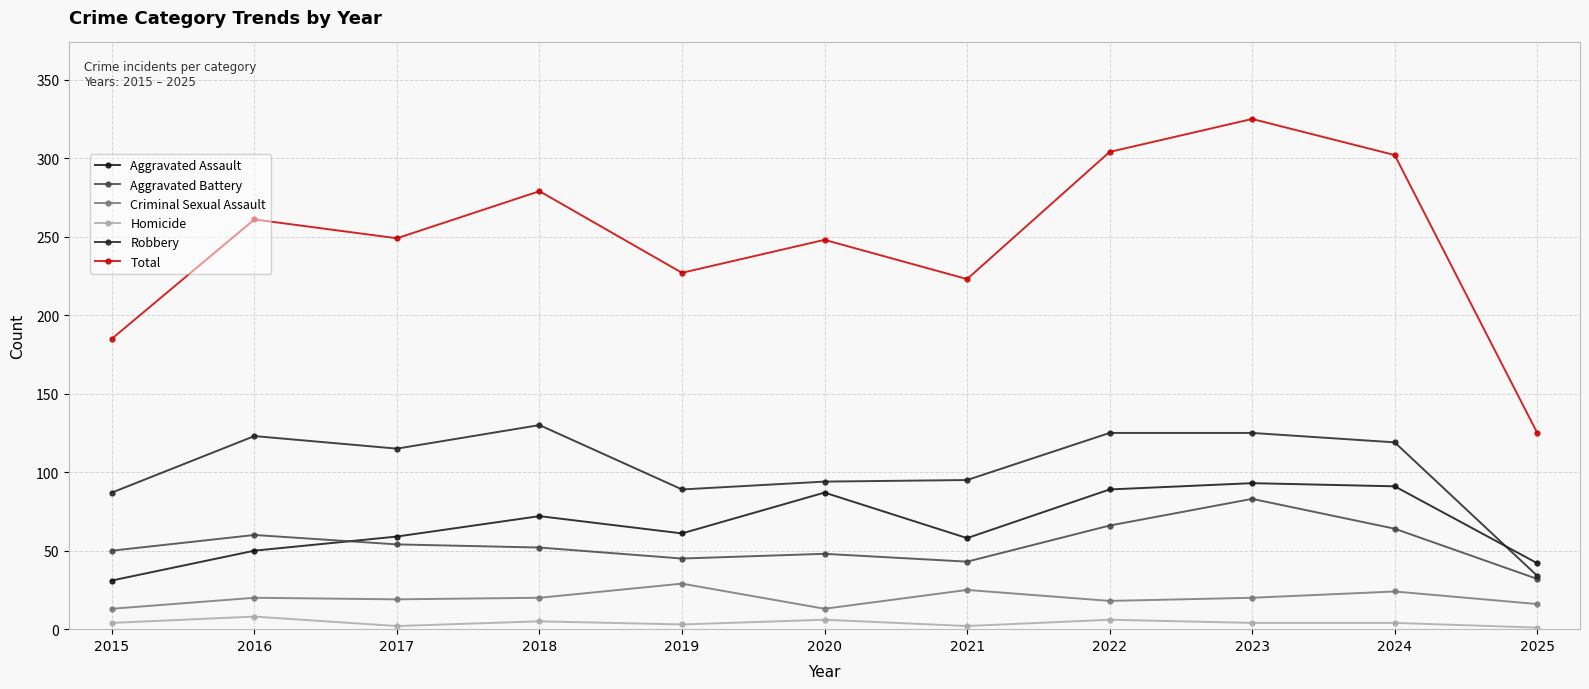

What is the difference between the maximum and second lowest values in the Aggravated Battery series?

40